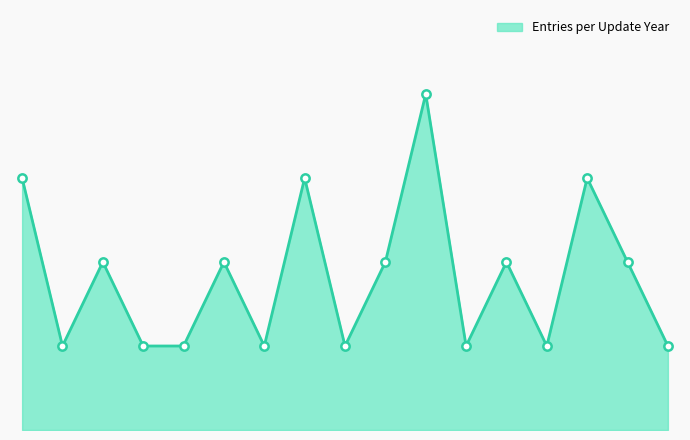

Is this an area chart (filled region under the line)?

Yes